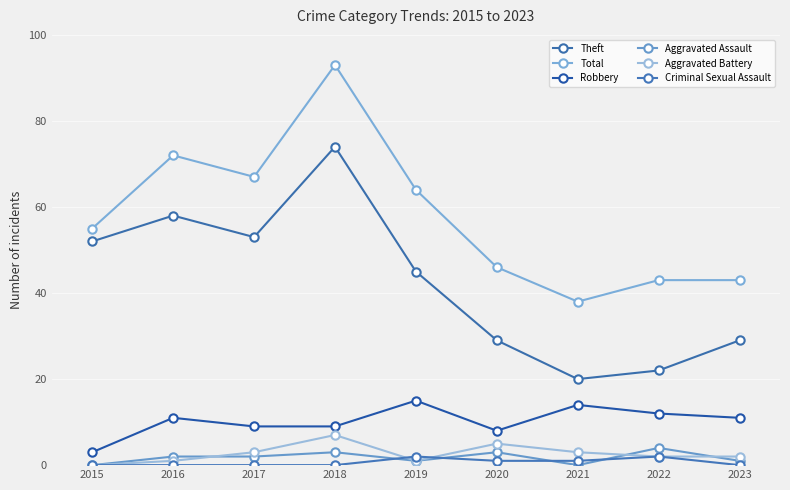

Where does the Total series first go above 55?

2016